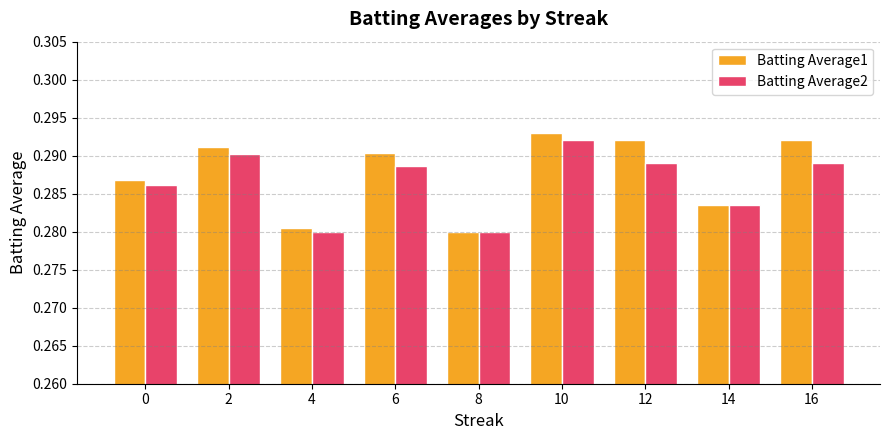

Which series has the largest range (max minus min)?

Batting Average1